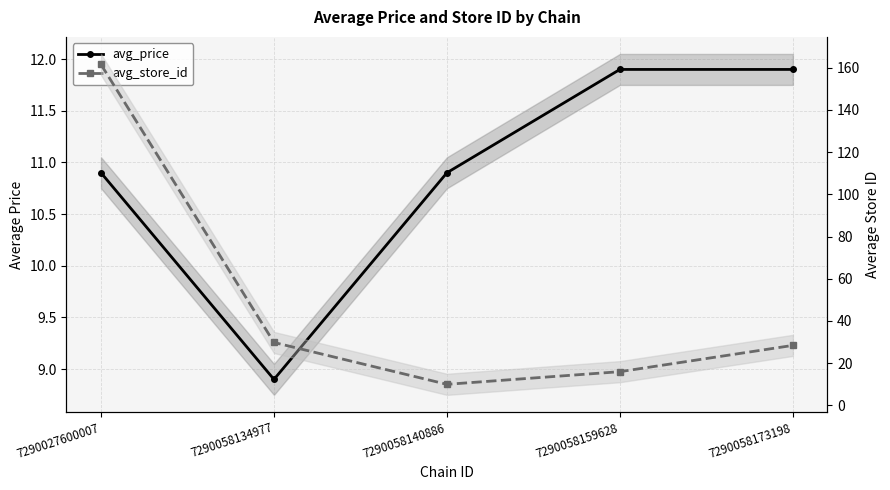

What is the difference between the second highest and minimum values in the avg_store_id series?

19.8